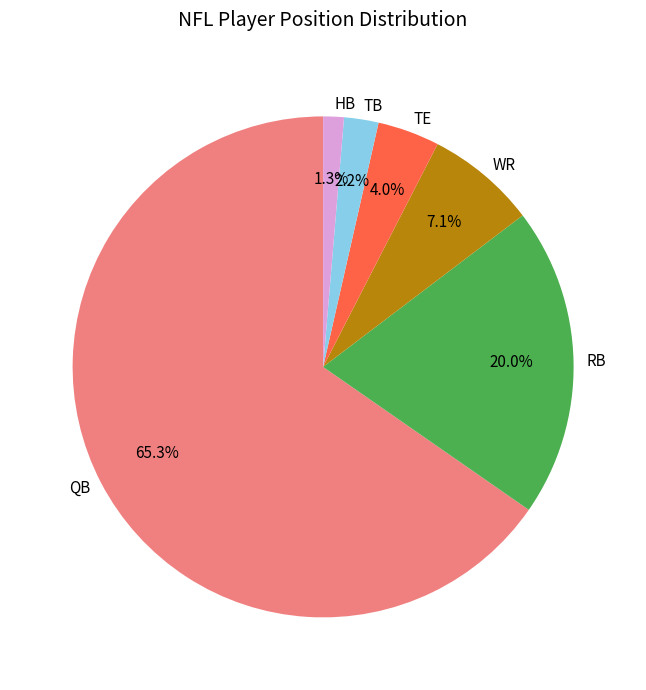

To the nearest percent, what is the difference between the WR and TB slice percentages?

5%